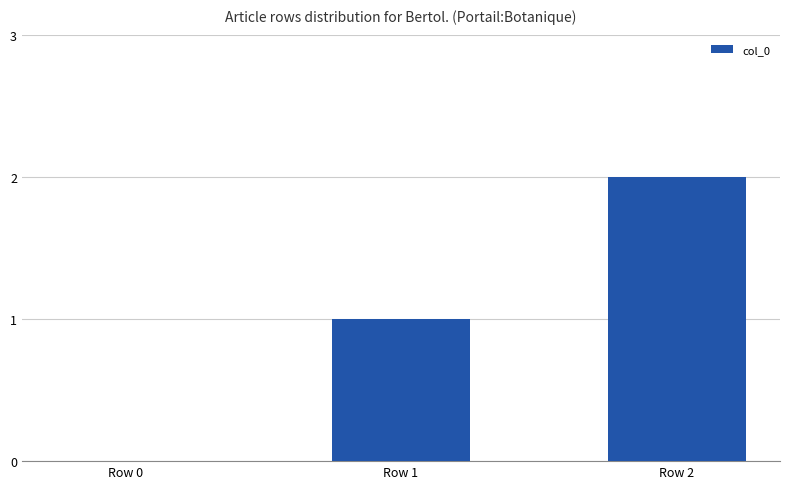

What is the sum of all values?

3